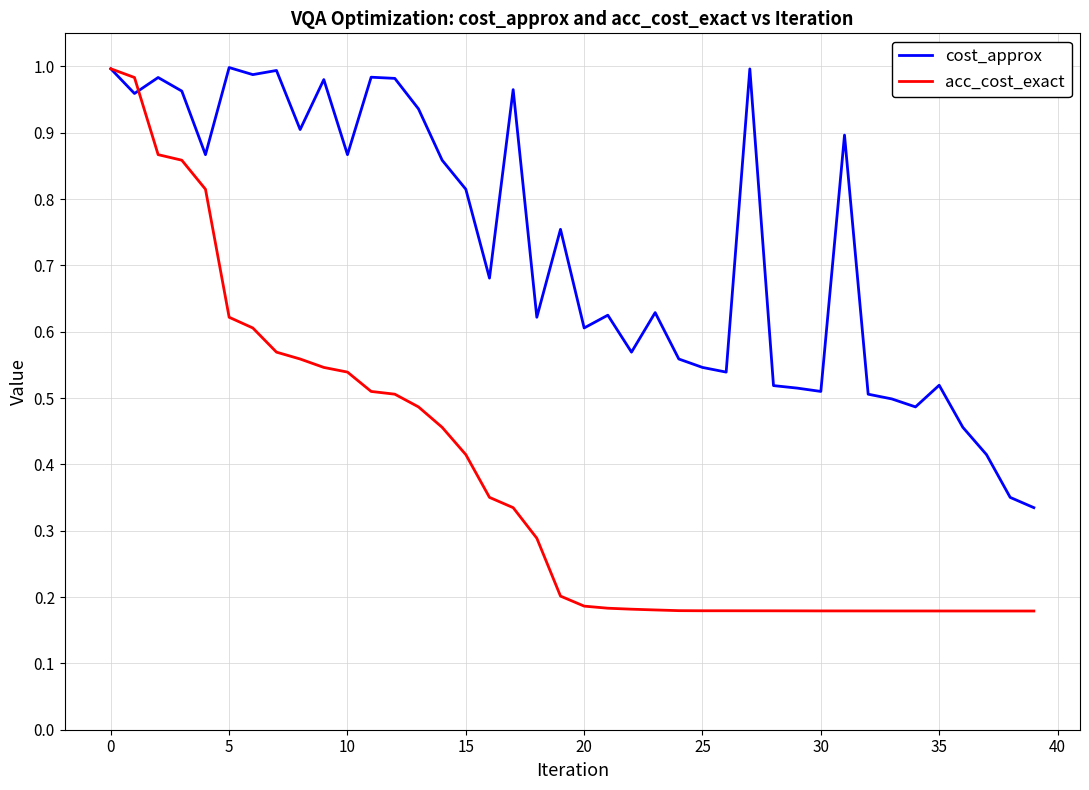

Which series has the largest total across all categories?

cost_approx